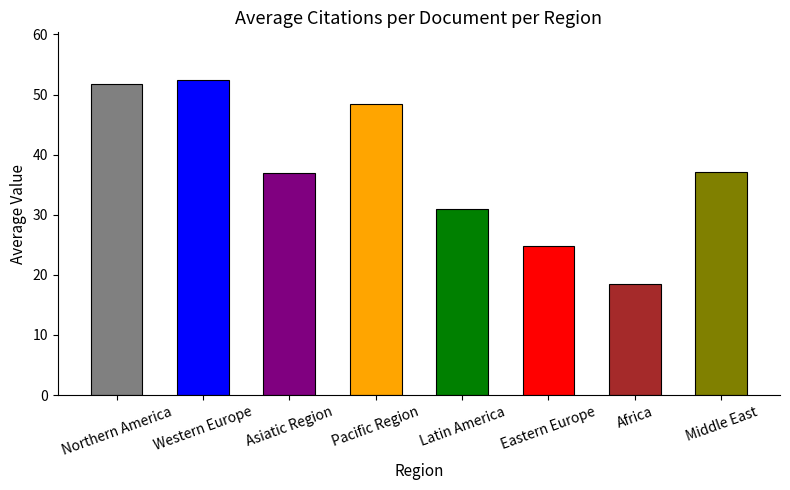

Which category has the highest value across all series?

Western Europe